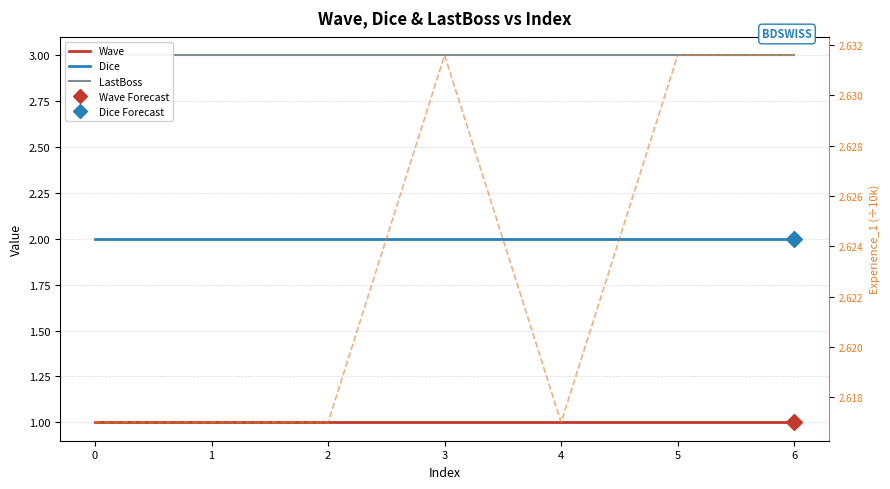

Reading left to right, list all the values displayed in this chart.

Wave: 1.0	1.0	1.0	1.0	1.0	1.0	1.0
Dice: 2.0	2.0	2.0	2.0	2.0	2.0	2.0
LastBoss: 3.0	3.0	3.0	3.0	3.0	3.0	3.0
Experience_1 (÷10k): 2.6	2.6	2.6	2.6	2.6	2.6	2.6